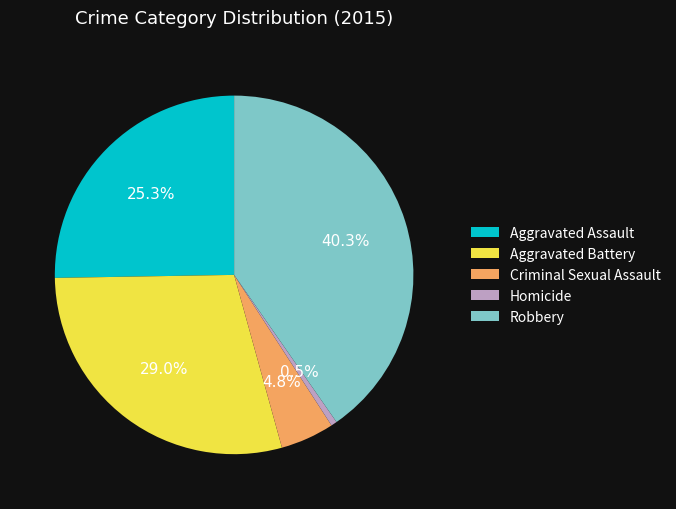

Is there a majority slice in this chart?

No